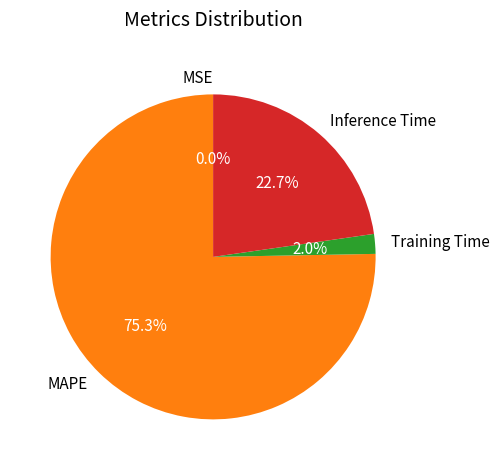

Does any single category account for the majority?

Yes